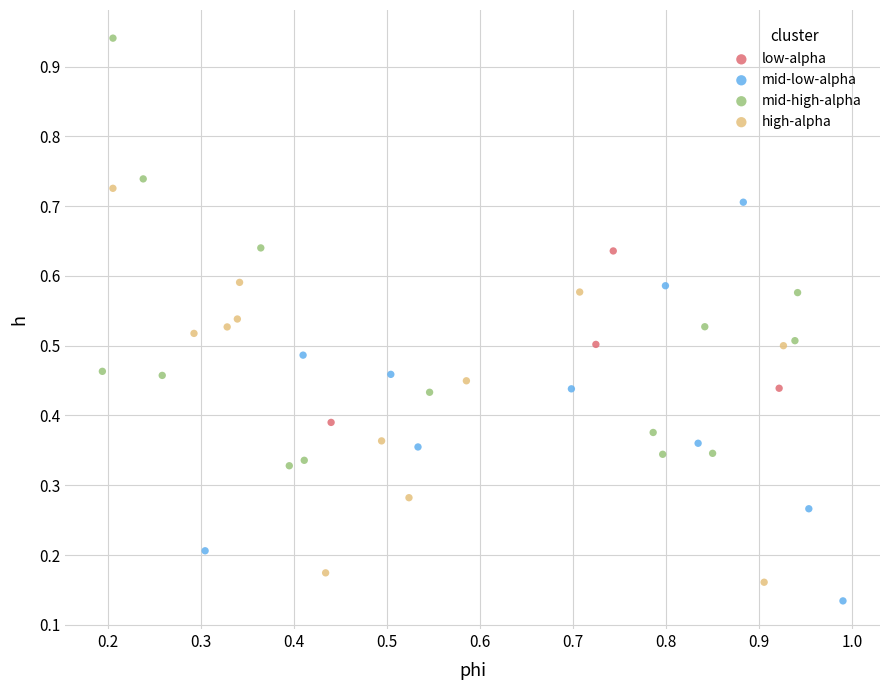

What are all the series names shown in the legend?

low-alpha, mid-low-alpha, mid-high-alpha, high-alpha